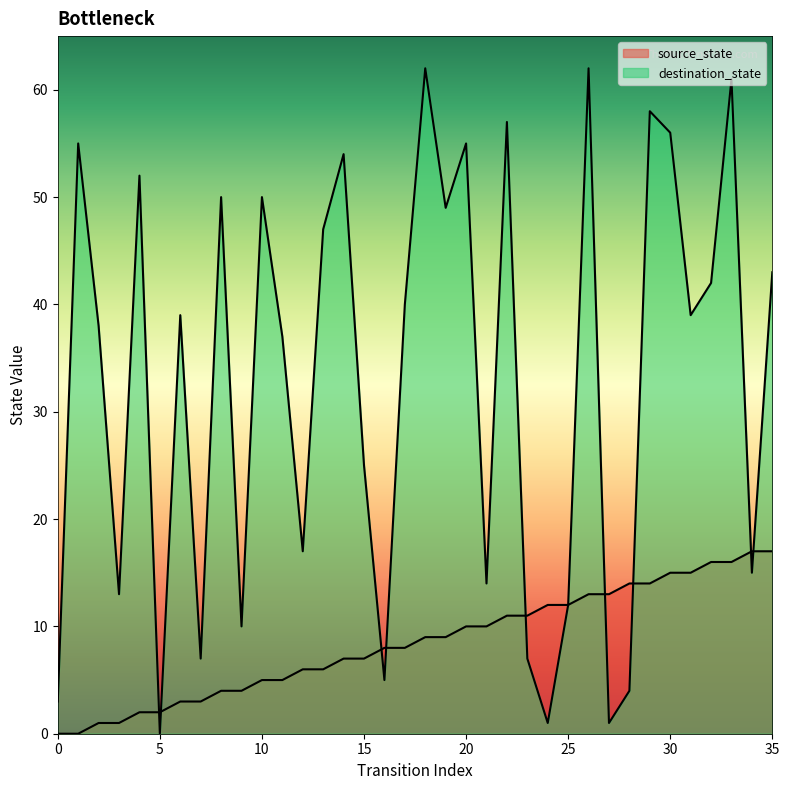

What is the value of the source_state point at the 9th from the left?

4